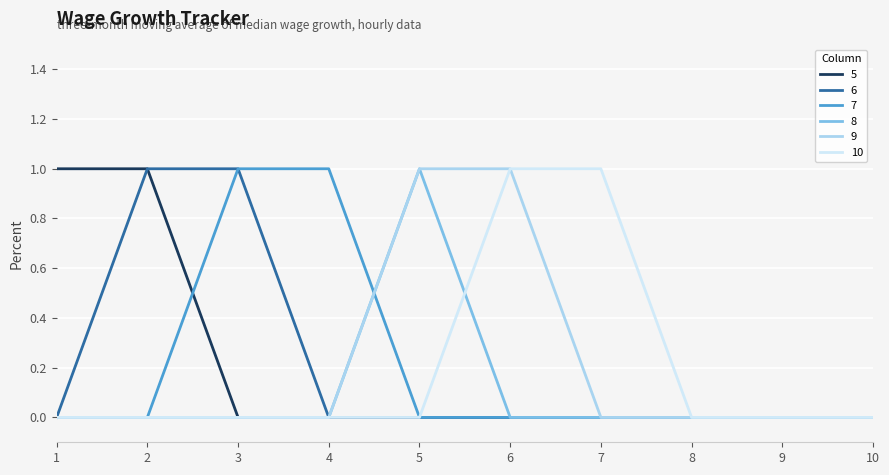

Is the value of 5 at 2 greater than the value of 7 at 10?

Yes